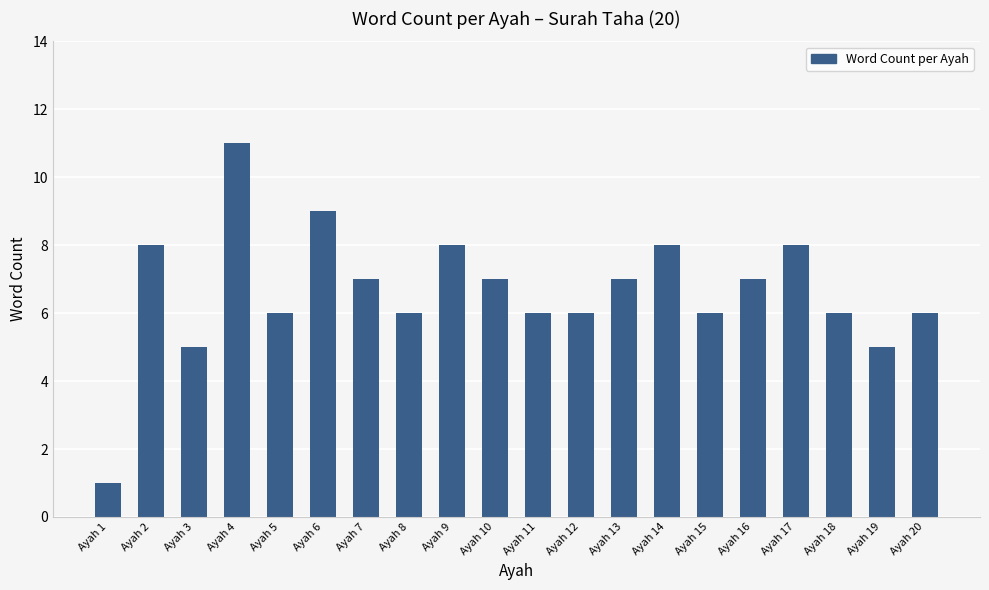

Are the bars horizontal?

No